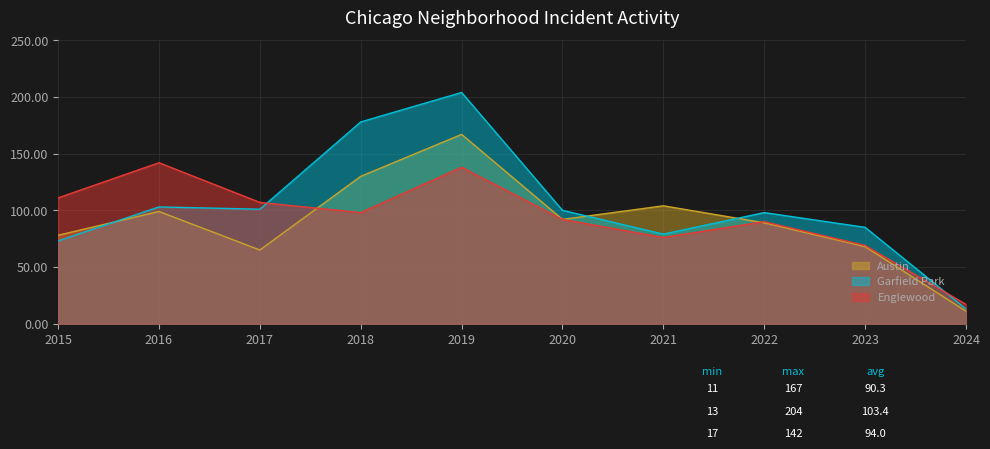

At how many categories does at least one series exceed 91?

8